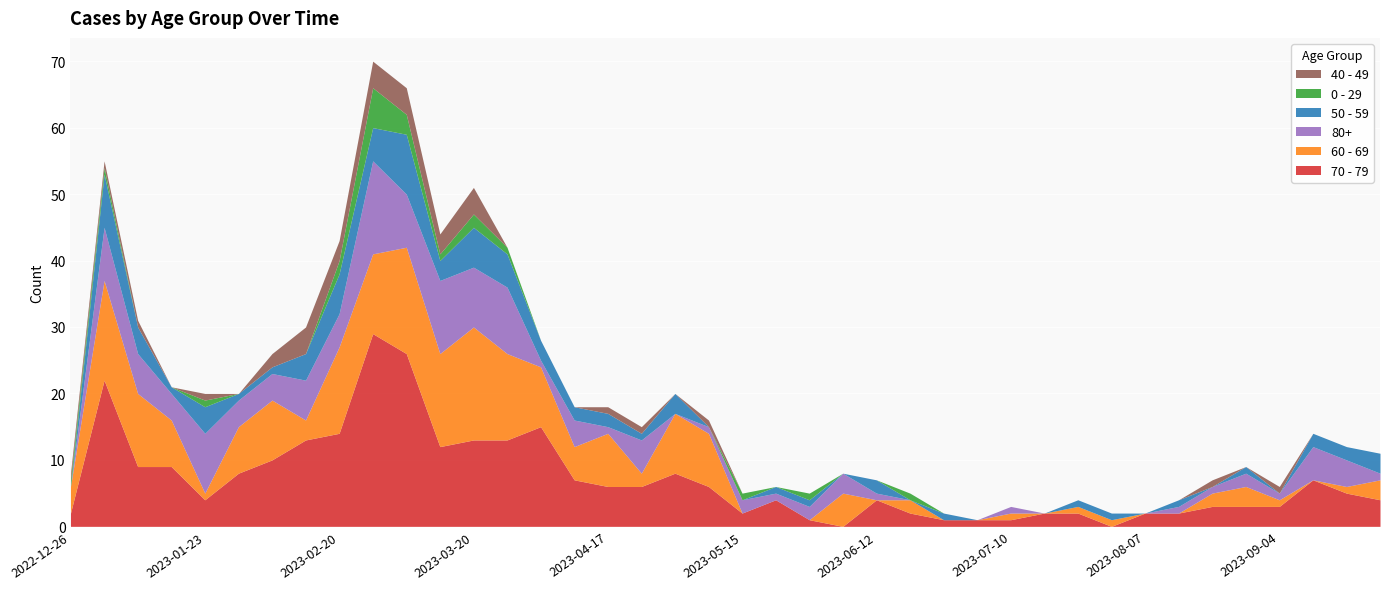

What position from the left is 2023-07-24?

31